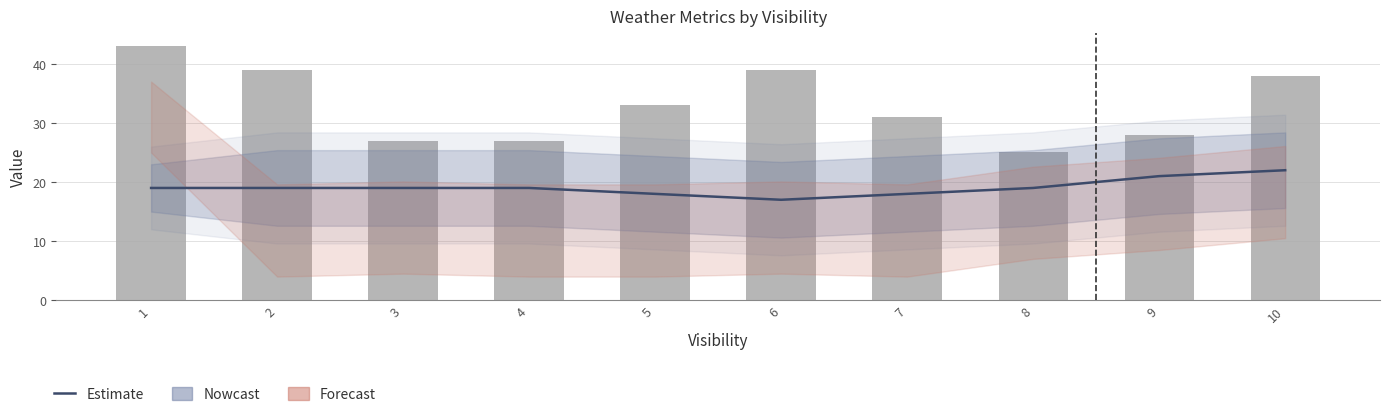

Does the chart contain stacked bars?

No